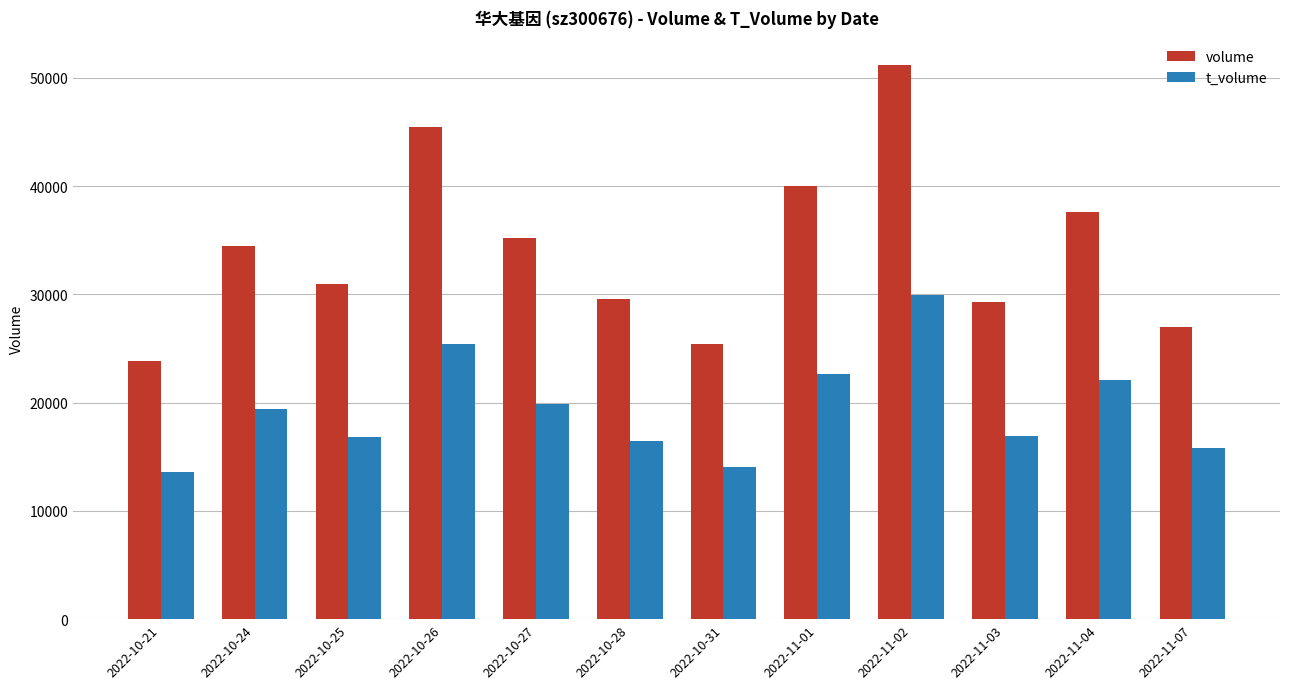

What is the difference between the t_volume values at 2022-10-27 and 2022-10-26?

5492